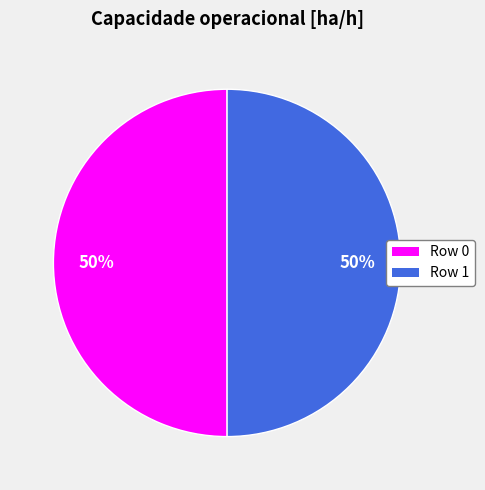

To the nearest percent, what is the average slice percentage?

50%